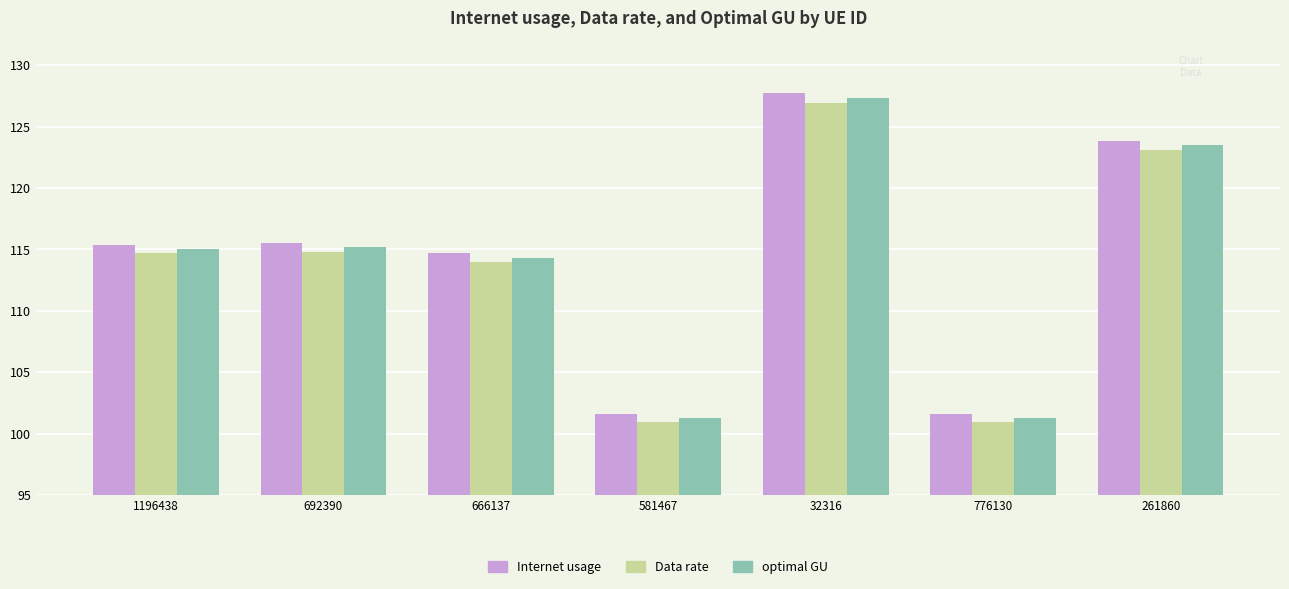

What is the maximum value for Data rate?

126.9